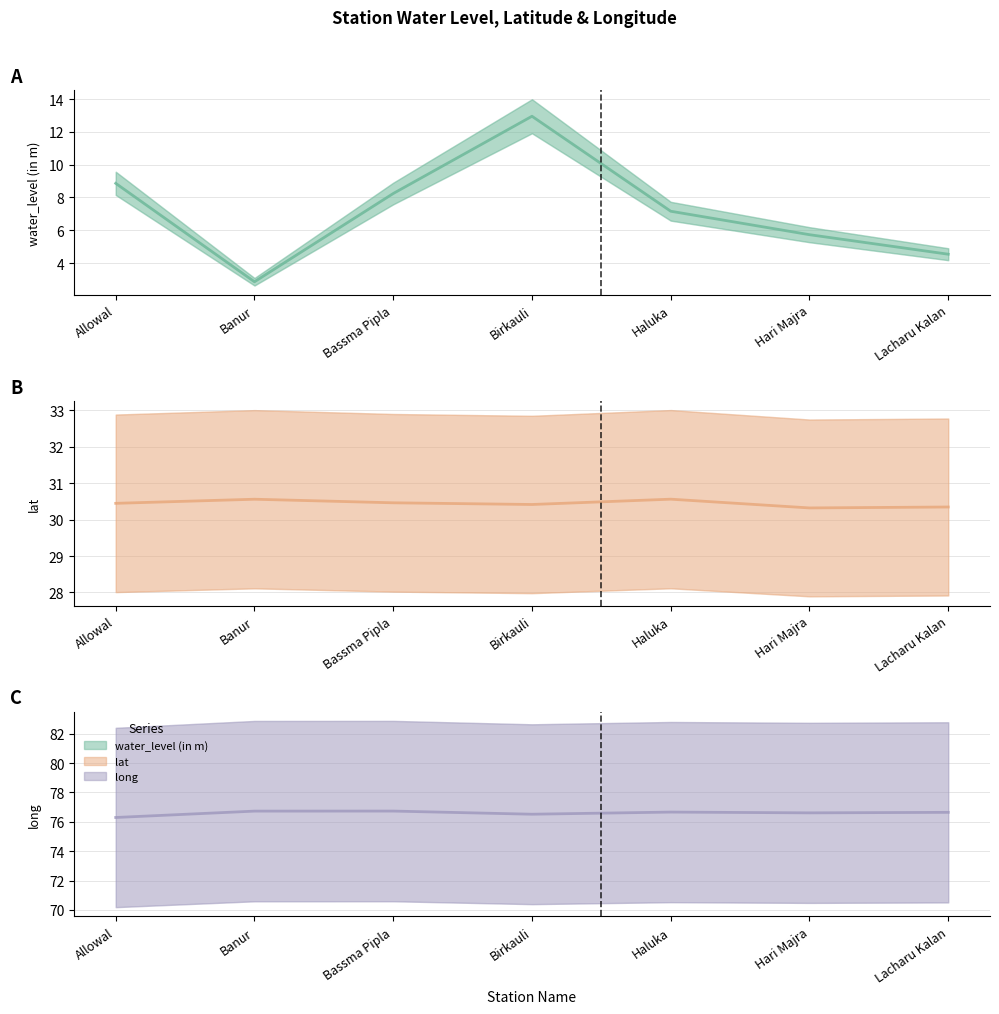

In long, how many points are lower than both neighbors (excluding endpoints)?

2